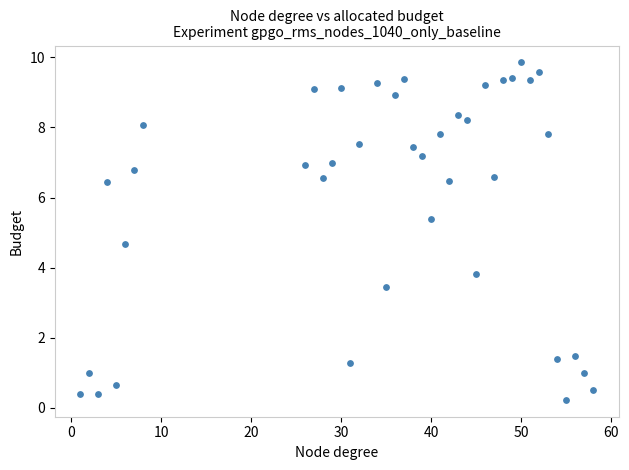

What is the range of X values (max minus min)?

57.0